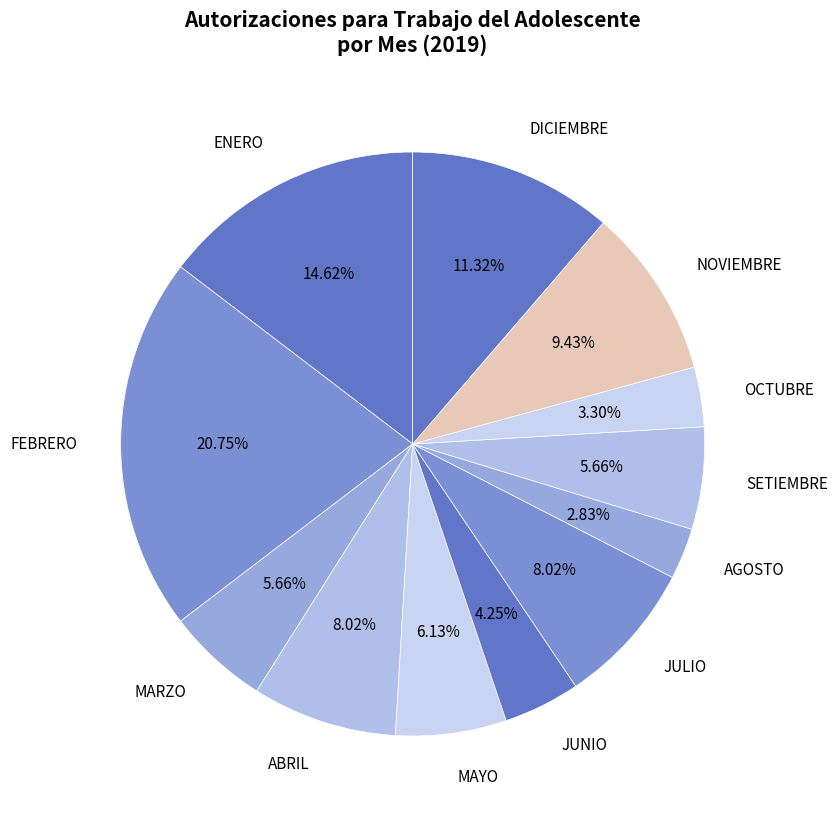

How many segments does this pie chart have?

12